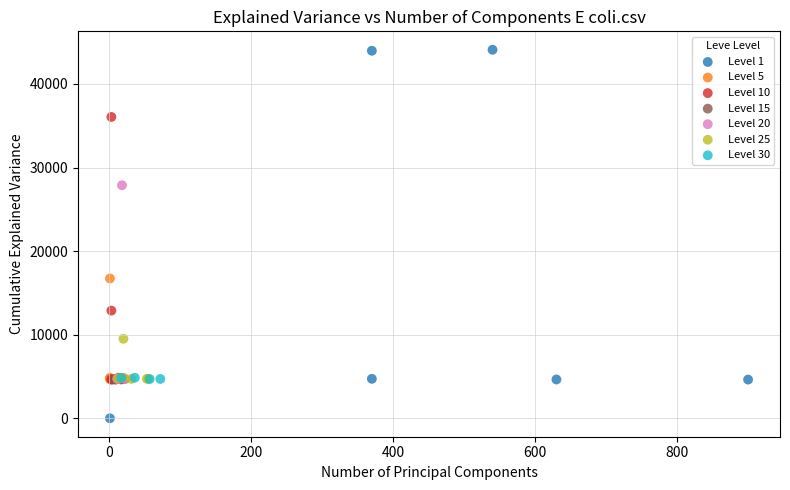

Which series reaches the minimum Y coordinate?

Level 1